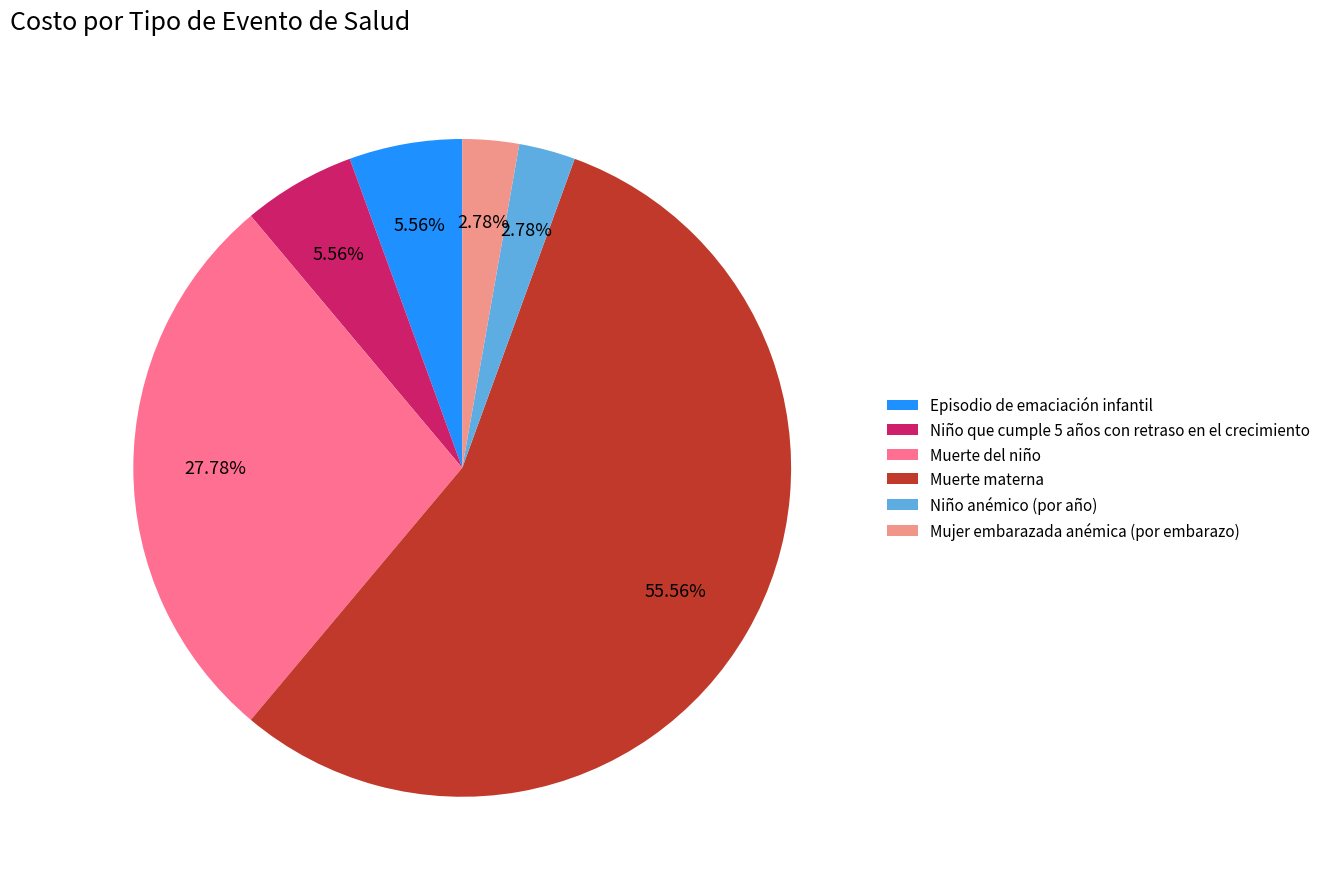

Is Episodio de emaciación infantil the majority of the pie?

No